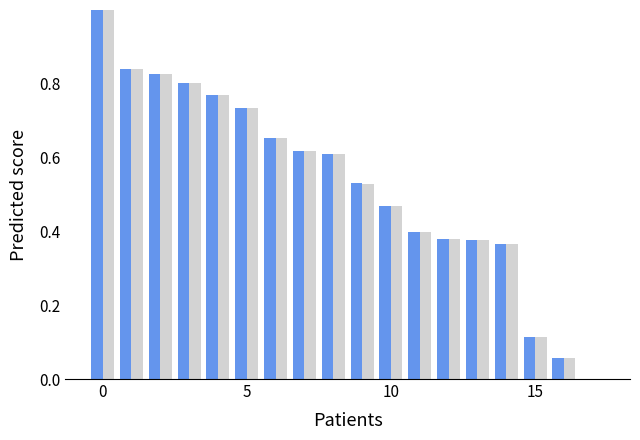

How many categories are shown in the chart?

18